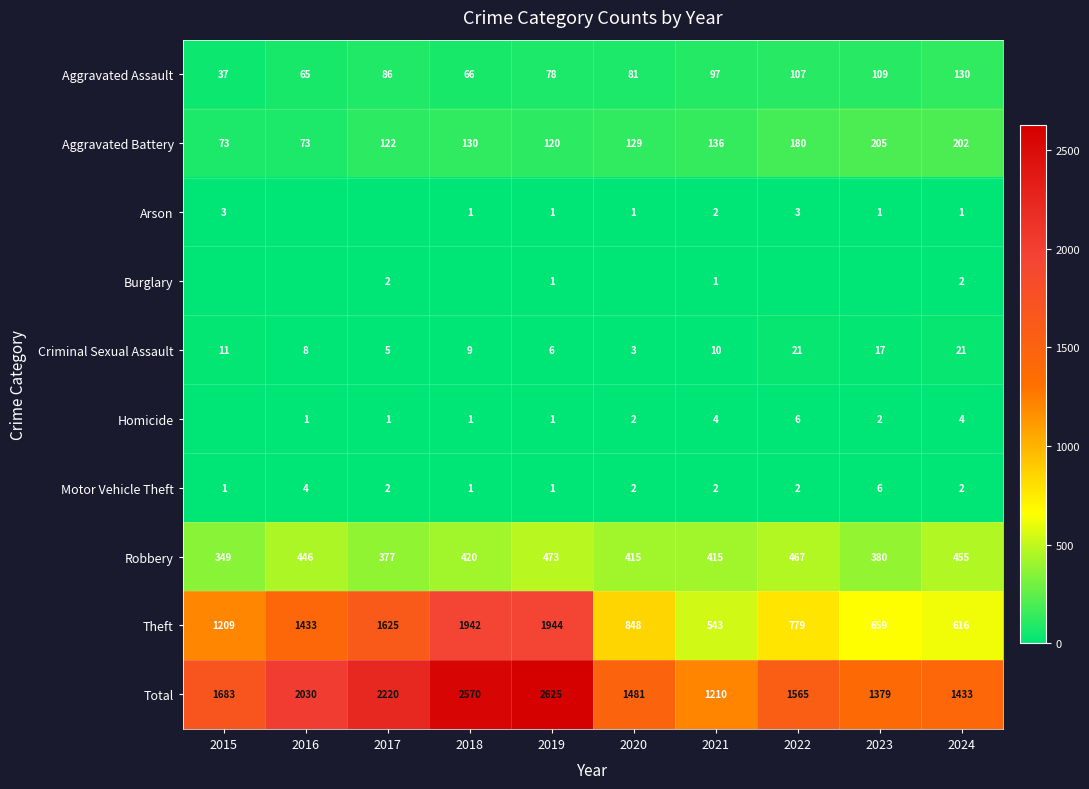

At which label is Theft closest to 1243?

2015